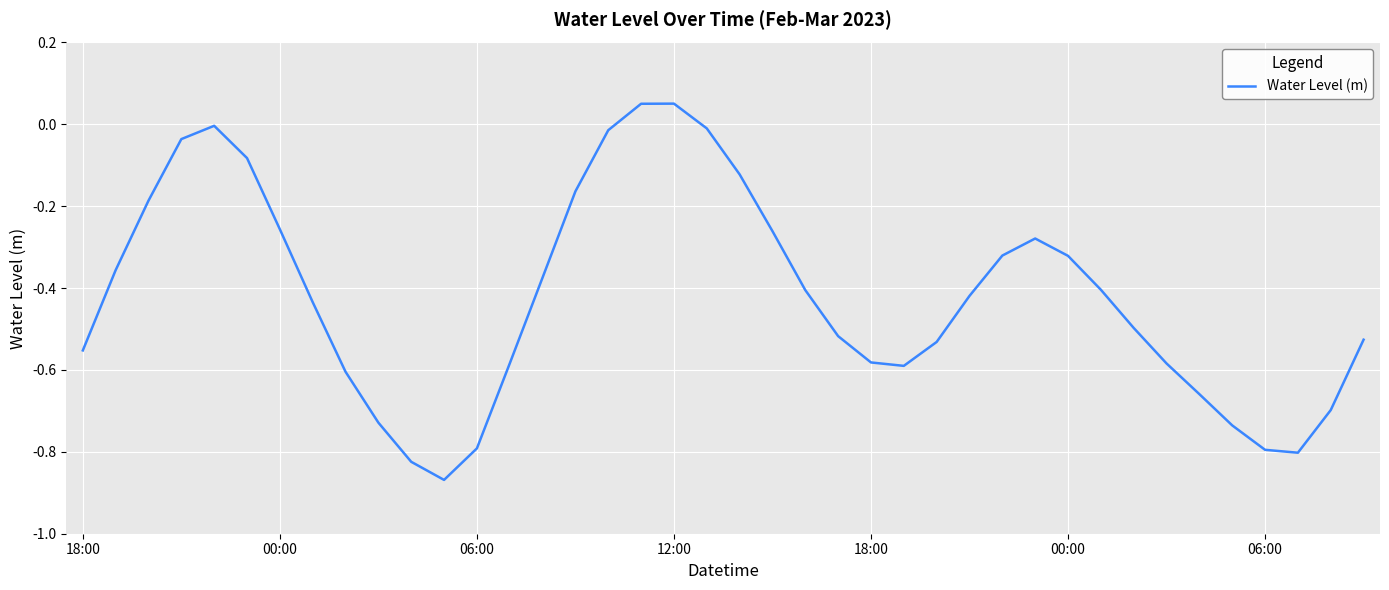

Does the chart have visible grid lines?

Yes